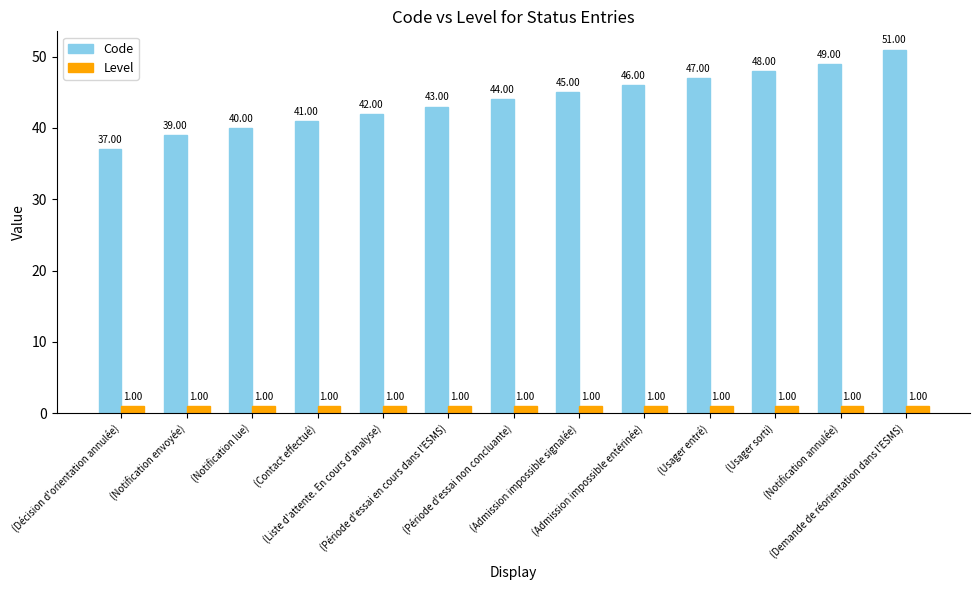

What is the minimum value shown in the chart?

1